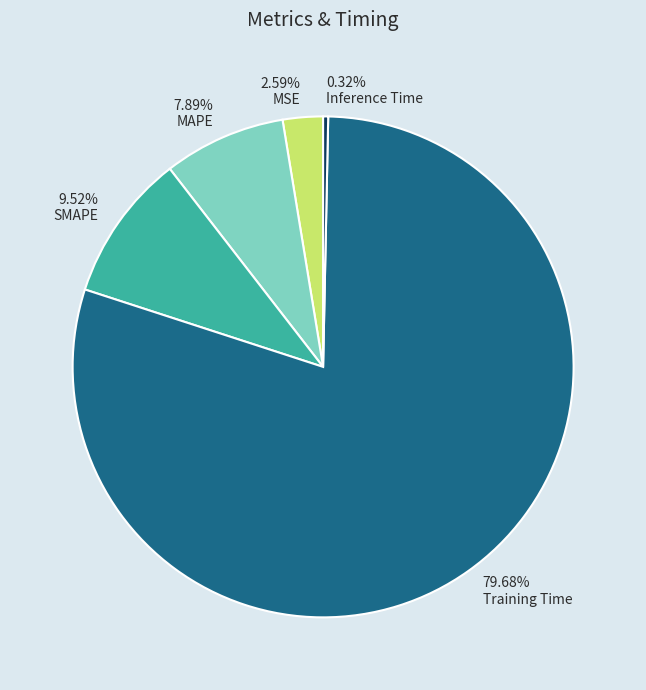

What is the majority slice?

79.68% Training Time